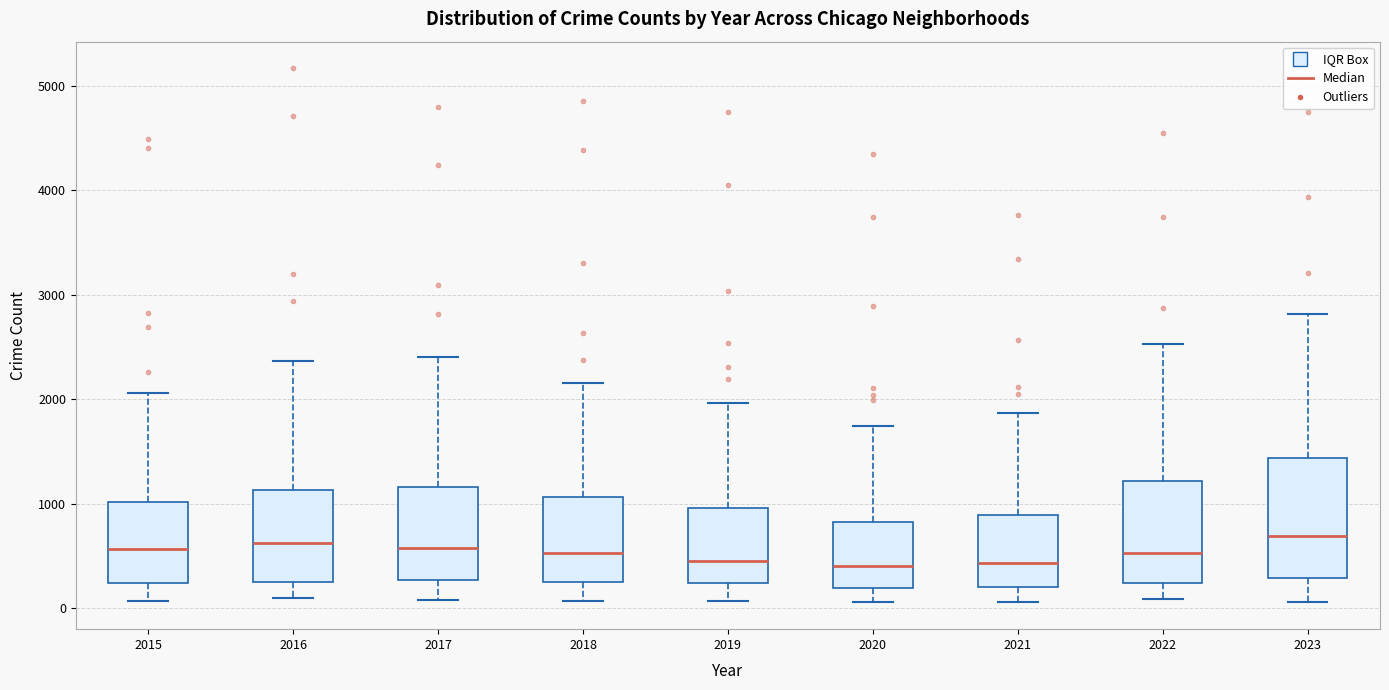

Reading left to right, read every box against the y-axis: the position of its median line, the range the box covers, and the ends of its whiskers. The values are not printed on the chart, so give them approximately, as read against the axis.

2015: median 600, box 200 to 1000, whiskers 100 to 2100
2016: median 600, box 200 to 1100, whiskers 100 to 2400
2017: median 600, box 300 to 1200, whiskers 100 to 2400
2018: median 500, box 300 to 1100, whiskers 100 to 2200
2019: median 500, box 200 to 1000, whiskers 100 to 2000
2020: median 400, box 200 to 800, whiskers 100 to 1700
2021: median 400, box 200 to 900, whiskers 100 to 1900
2022: median 500, box 200 to 1200, whiskers 100 to 2500
2023: median 700, box 300 to 1400, whiskers 100 to 2800